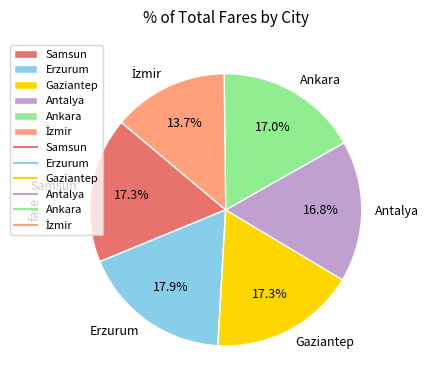

Approximately how many times larger is the value at Erzurum compared to Antalya?

1.1